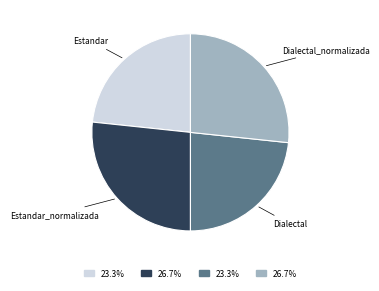

Is there any slice that represents more than half of the pie?

No